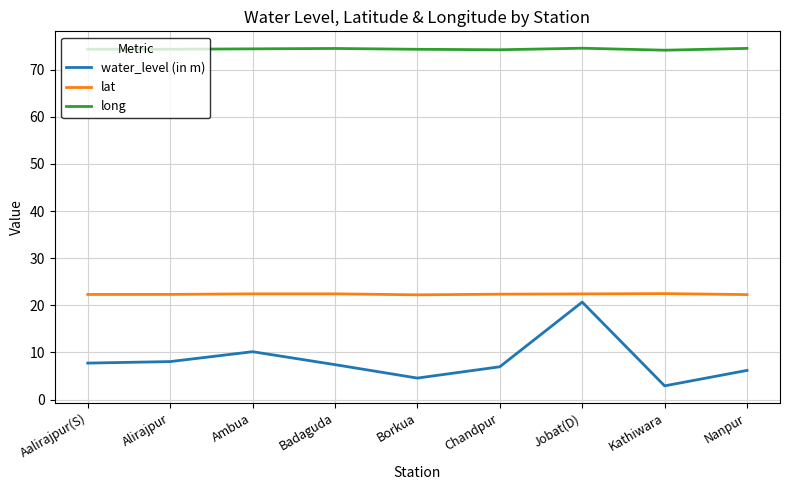

Read the long value at Borkua.

74.3